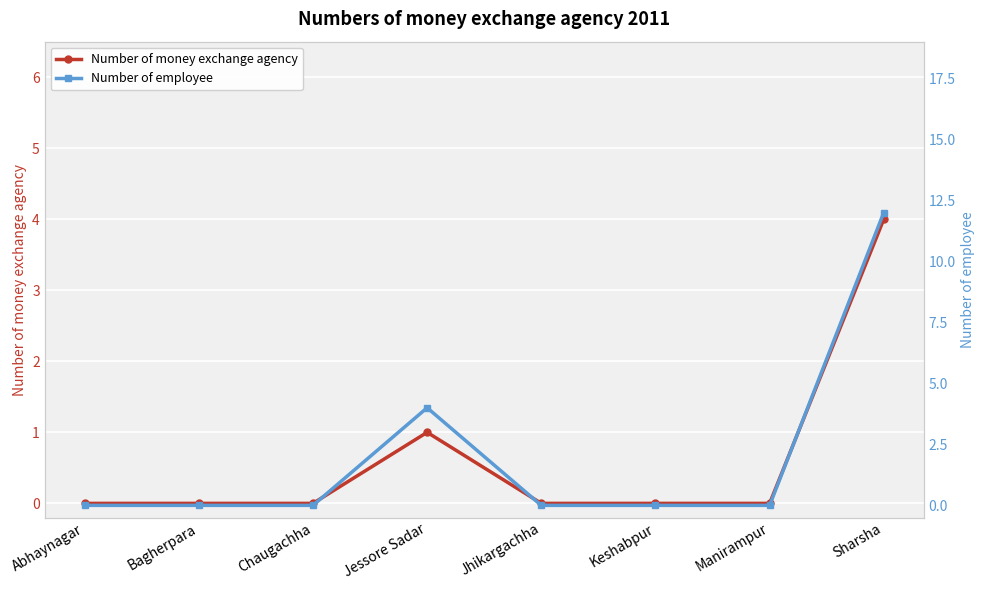

Reading right to left, transcribe all the data shown in this chart.

Number of money exchange agency: 4	0	0	0	1	0	0	0
Number of employee: 12	0	0	0	4	0	0	0